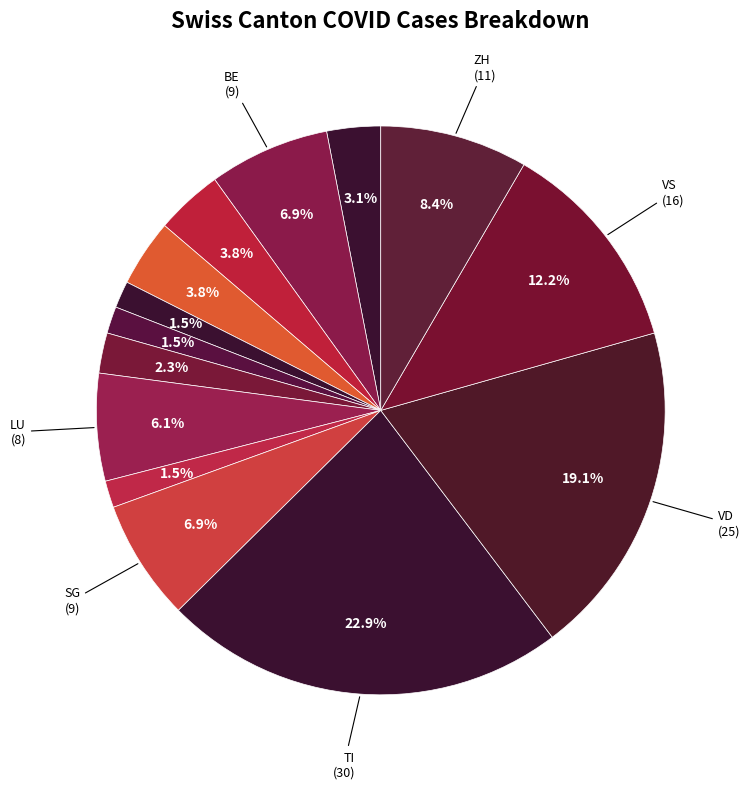

Count the number of slices in the pie.

14